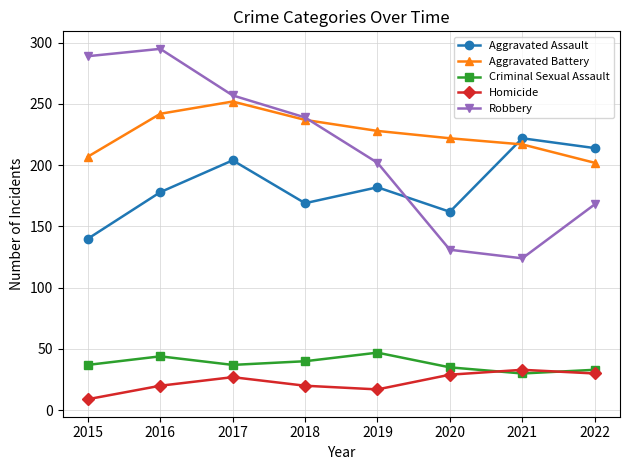

What is the difference between the maximum and minimum values in the Aggravated Assault series?

82